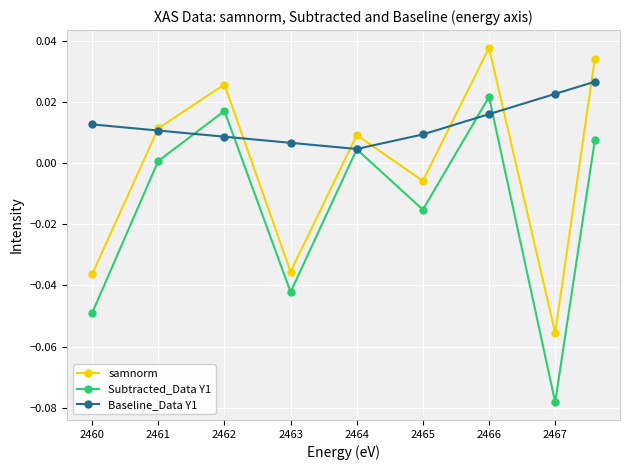

Which series has the largest range (max minus min)?

Subtracted_Data Y1